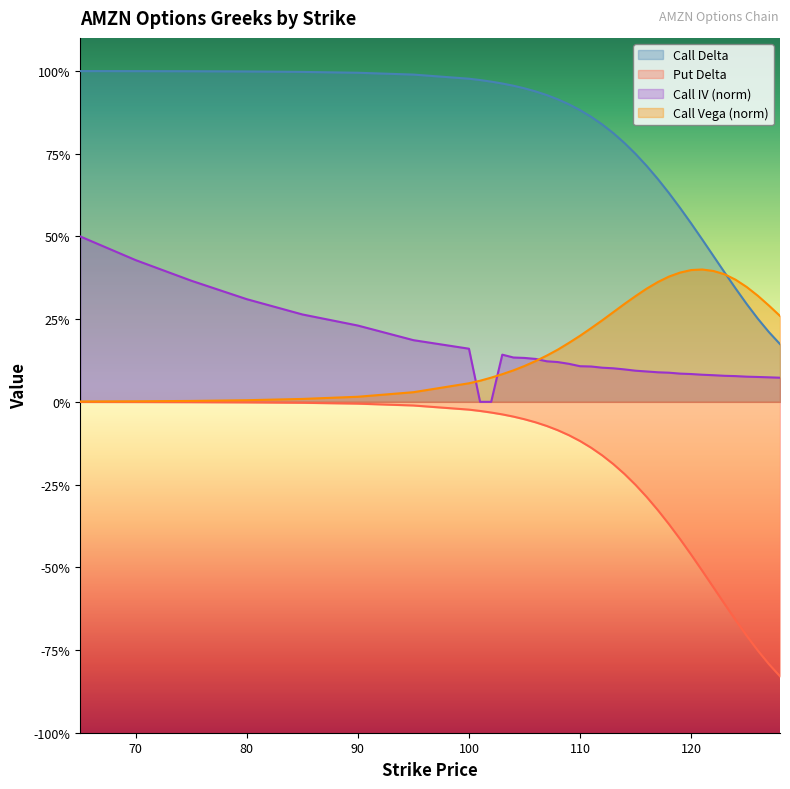

What is the lowest value of the Call Delta series?

0.2